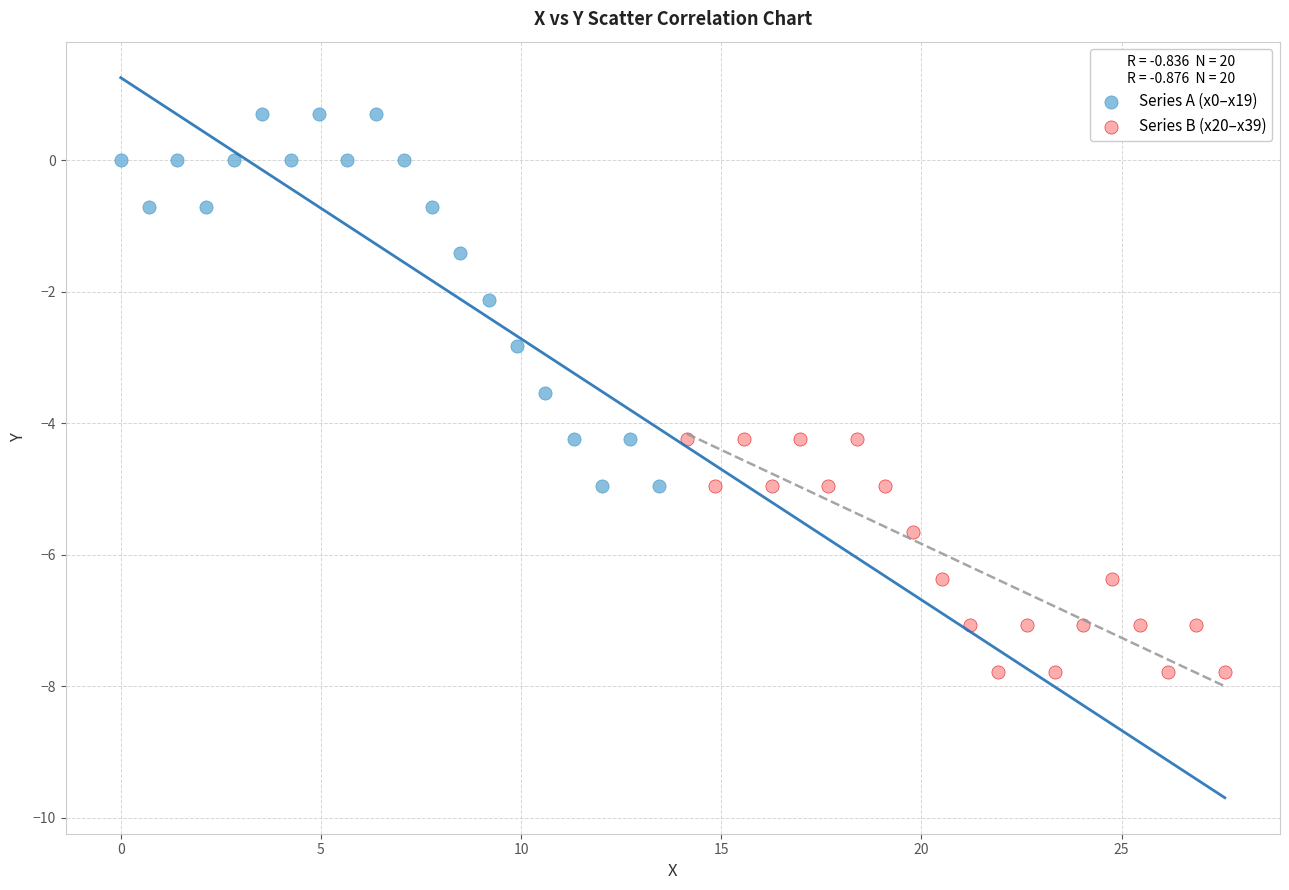

Which series has the largest Y range (max minus min)?

Series A (x0–x19)